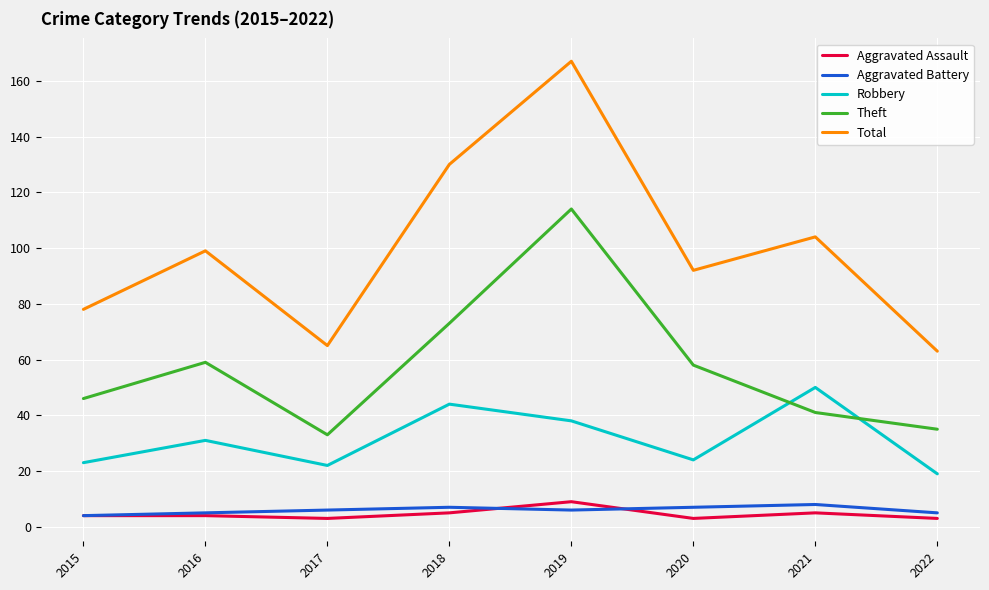

Reading left to right, what are all the values shown in this chart?

Aggravated Assault: 4	4	3	5	9	3	5	3
Aggravated Battery: 4	5	6	7	6	7	8	5
Robbery: 23	31	22	44	38	24	50	19
Theft: 46	59	33	73	114	58	41	35
Total: 78	99	65	130	167	92	104	63